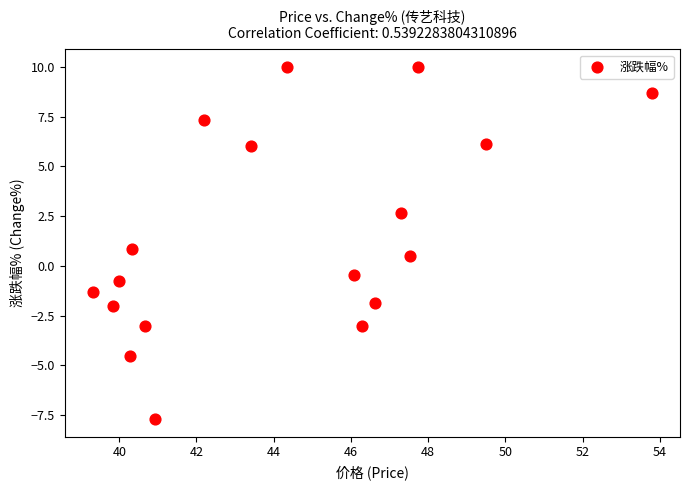

What is the range of Y values (max minus min)?

17.7